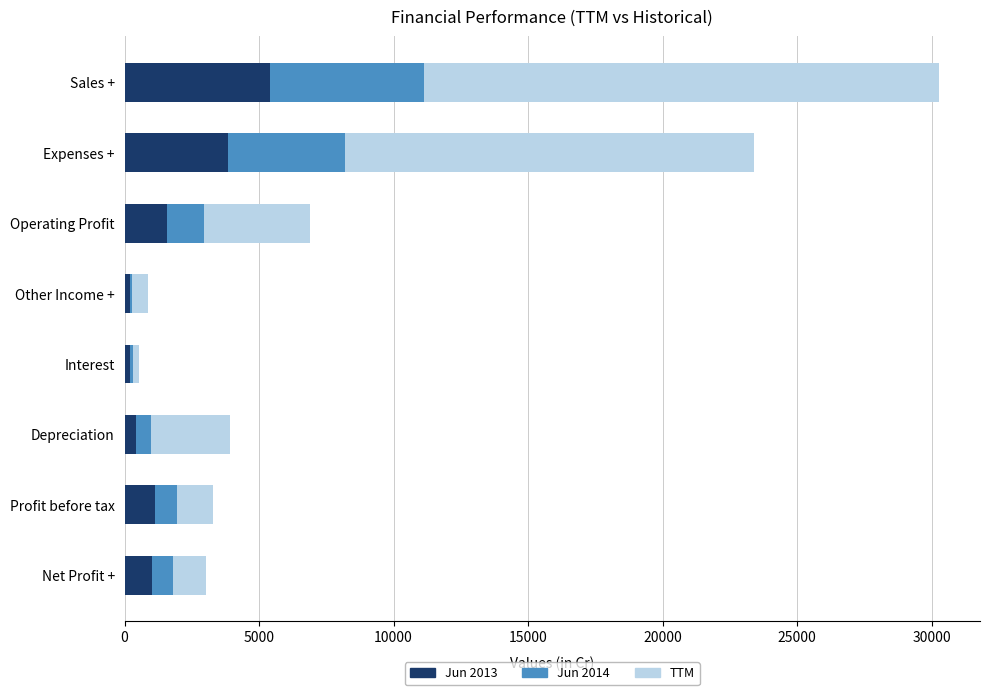

At which category is the sum across all series the highest?

Sales +